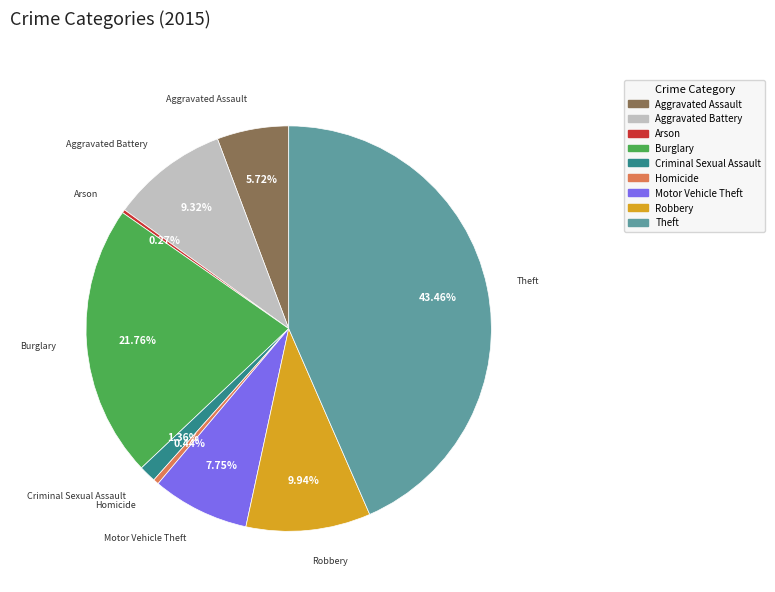

To the nearest percent, what percentage of the pie is Aggravated Assault?

6%